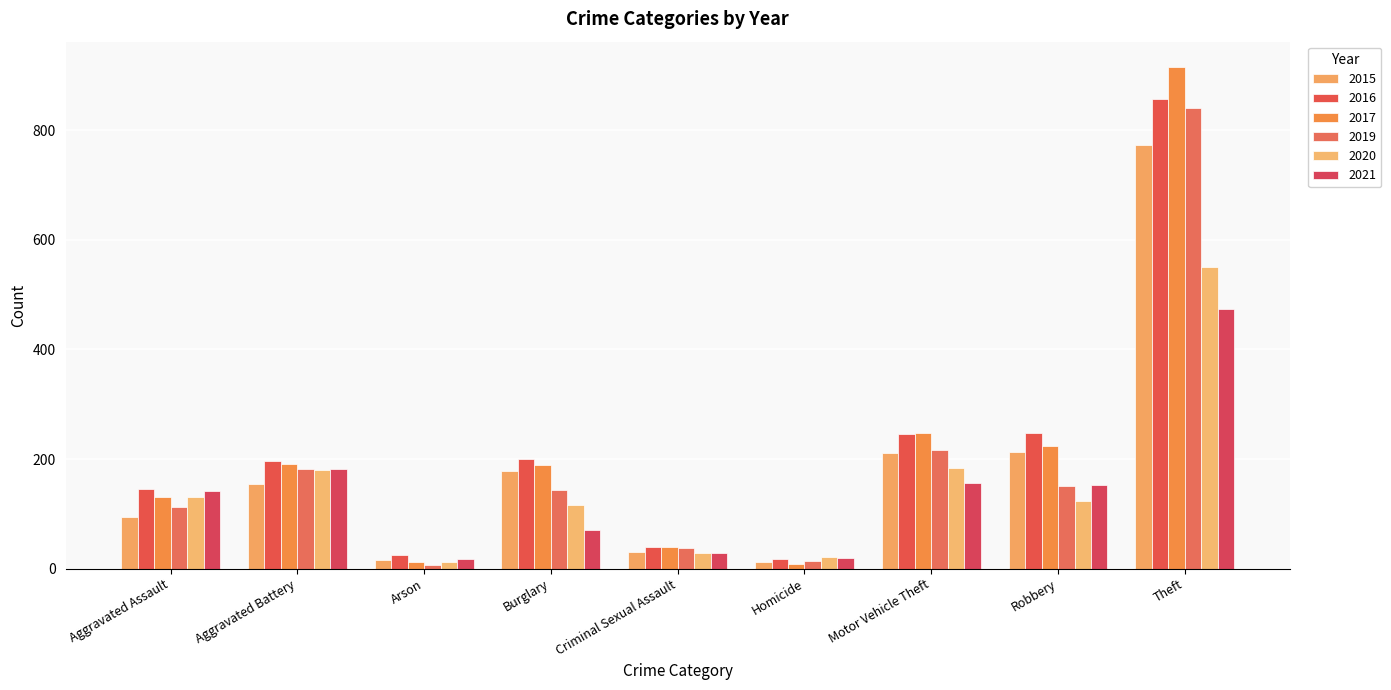

The 2019 series shows 113 at Aggravated Assault. True or false?

True